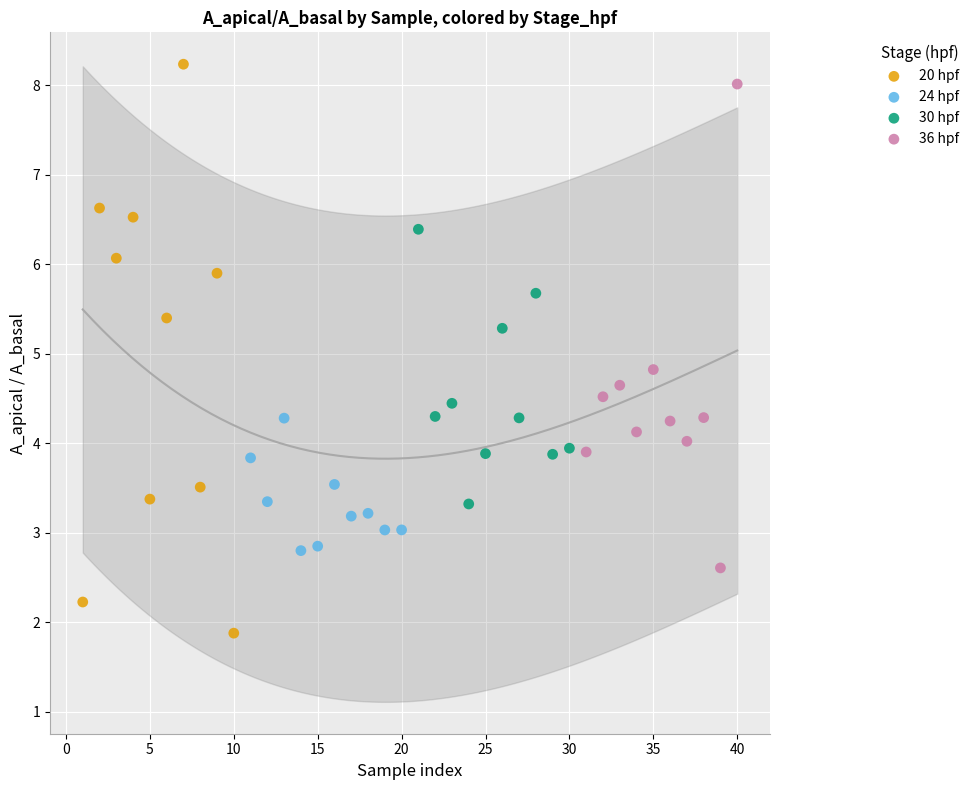

Which series has the largest Y range (max minus min)?

20 hpf